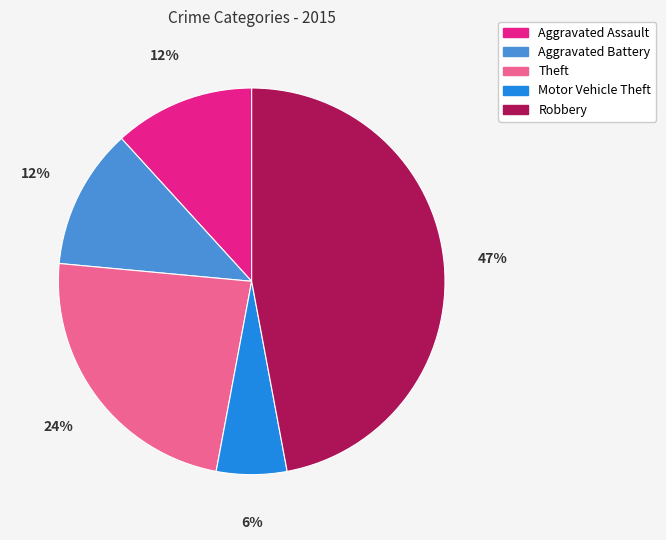

To the nearest percent, what is the average slice percentage?

20%